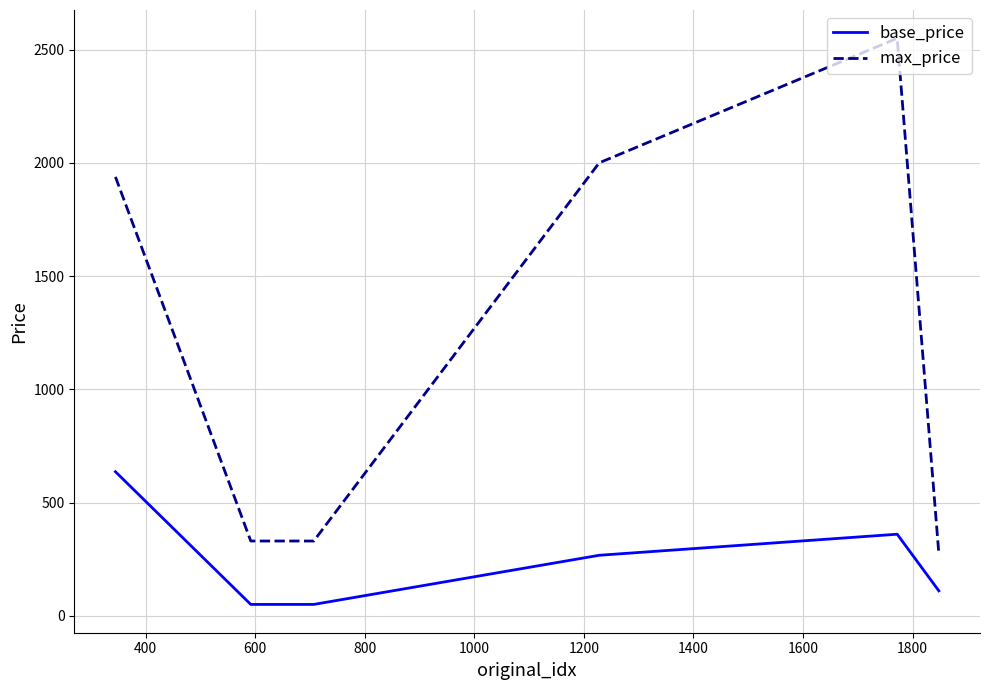

Which series has the largest range (max minus min)?

max_price